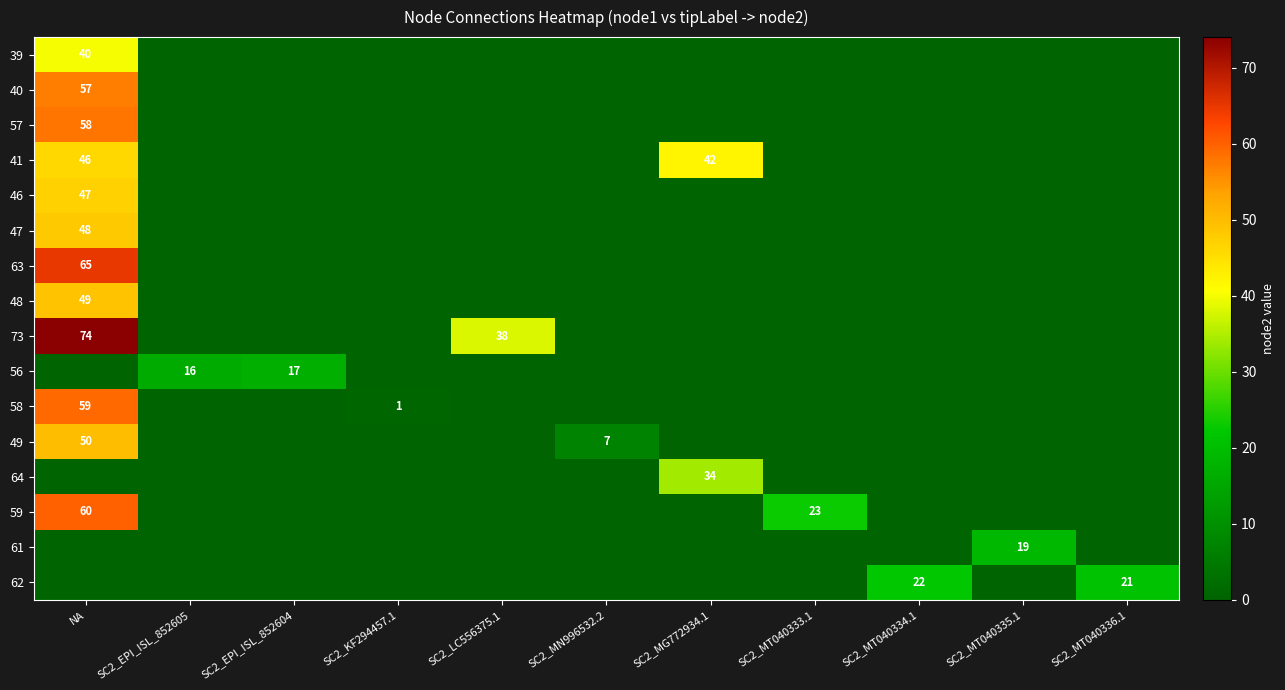

True or false: 46 has a value of 18 at SC2_KF294457.1.

False